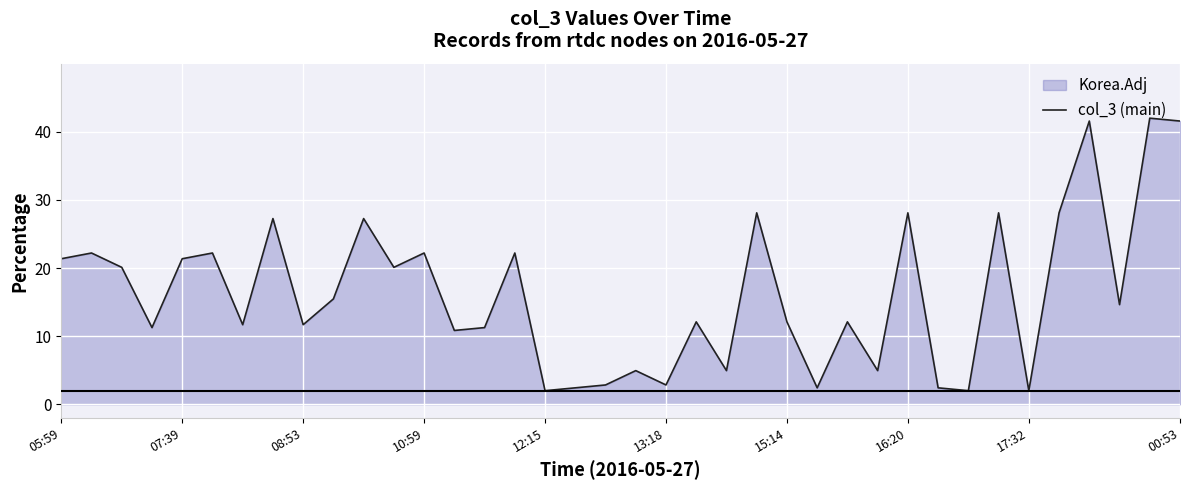

The chart shows a value of 2.0 at 17:32. True or false?

True